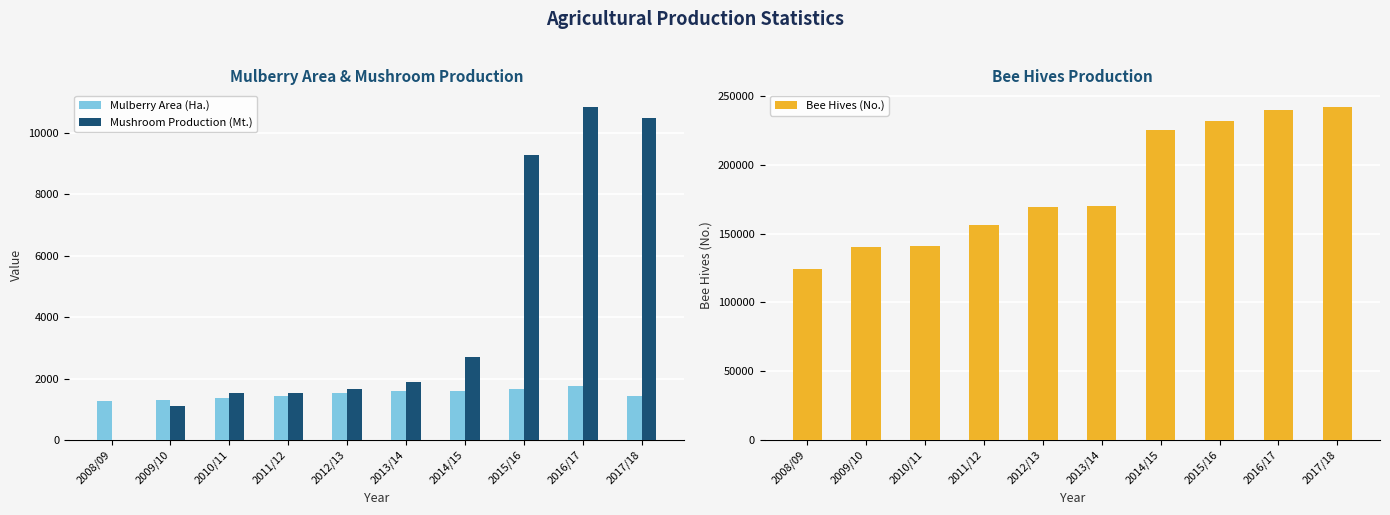

Are the bars horizontal?

No